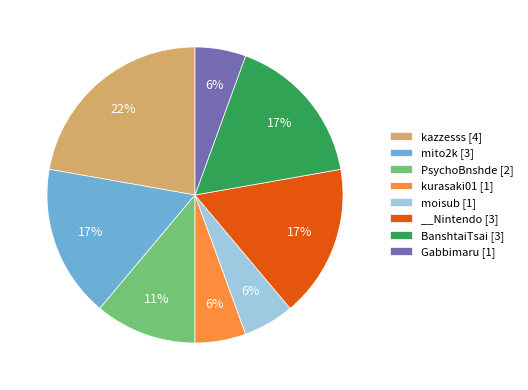

Is it true that kazzesss [4] is 14% of the pie?

False